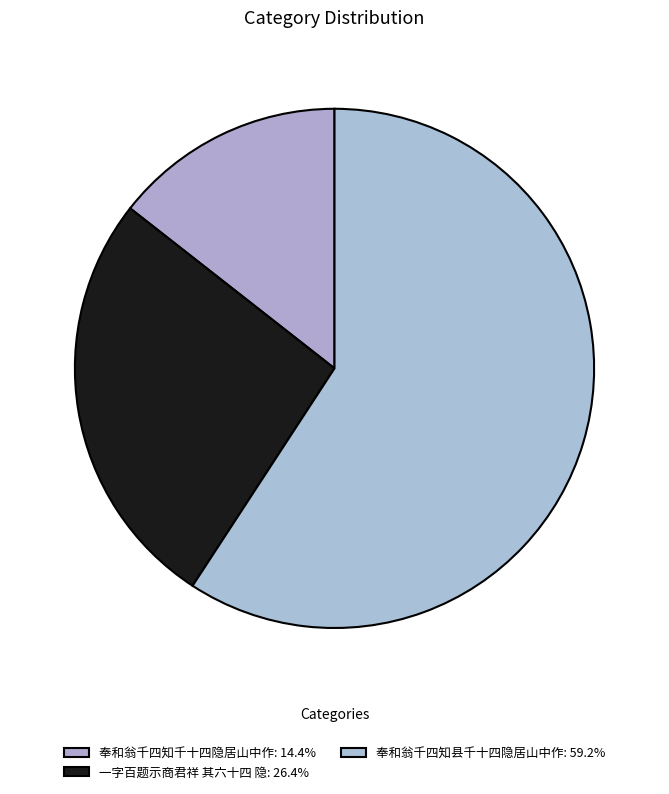

Count the number of slices in the pie.

3